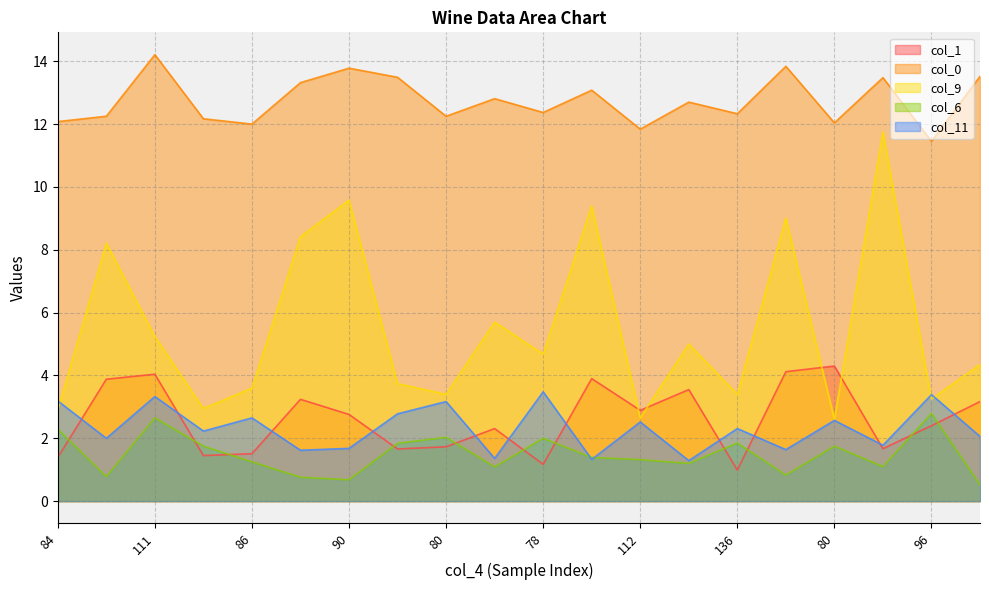

What is the smallest value displayed?

0.5